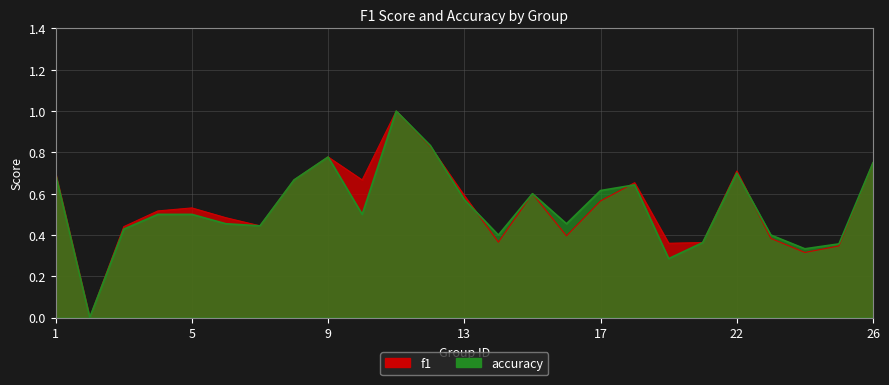

What is the difference between the f1 values at 5 and 25?

0.2